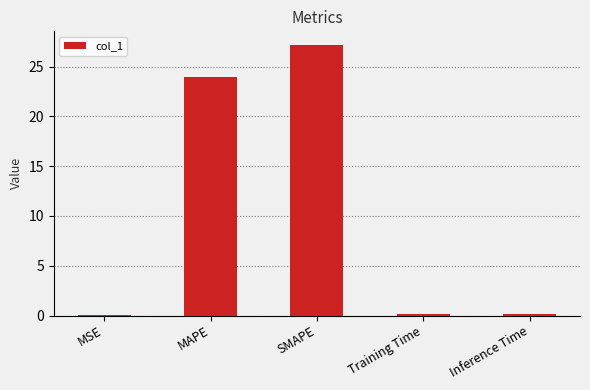

Are the bars grouped side by side (vs. stacked)?

No